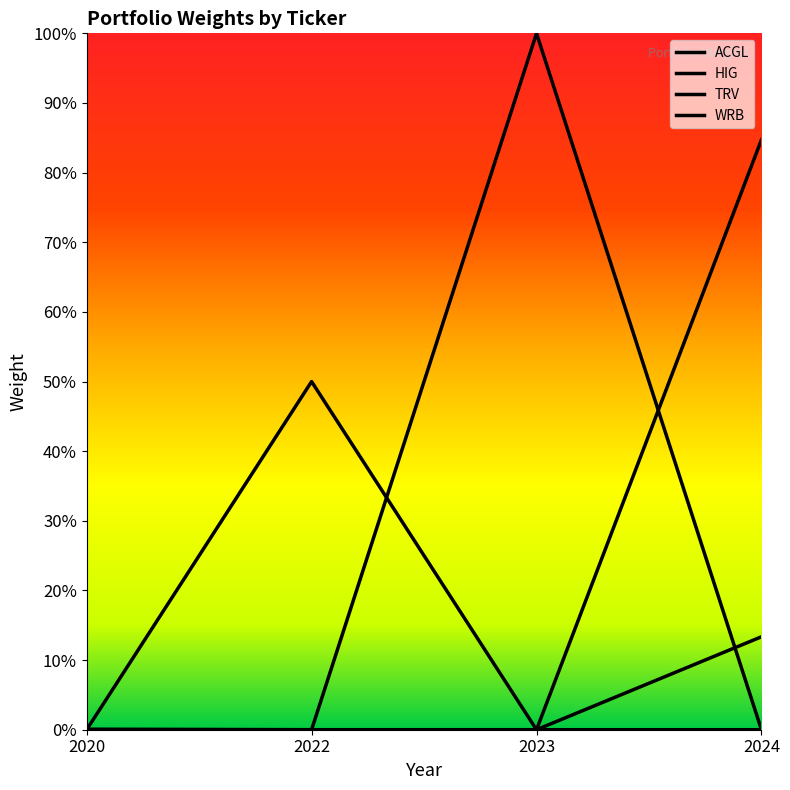

Reading left to right, what are all the values shown in this chart?

ACGL: 2020=0.0	2022=0.5	2023=0.0	2024=0.1
HIG: 2020=0.0	2022=0.0	2023=1.0	2024=0.0
TRV: 2020=0.0	2022=0.0	2023=0.0	2024=0.0
WRB: 2020=0.0	2022=0.0	2023=0.0	2024=0.8